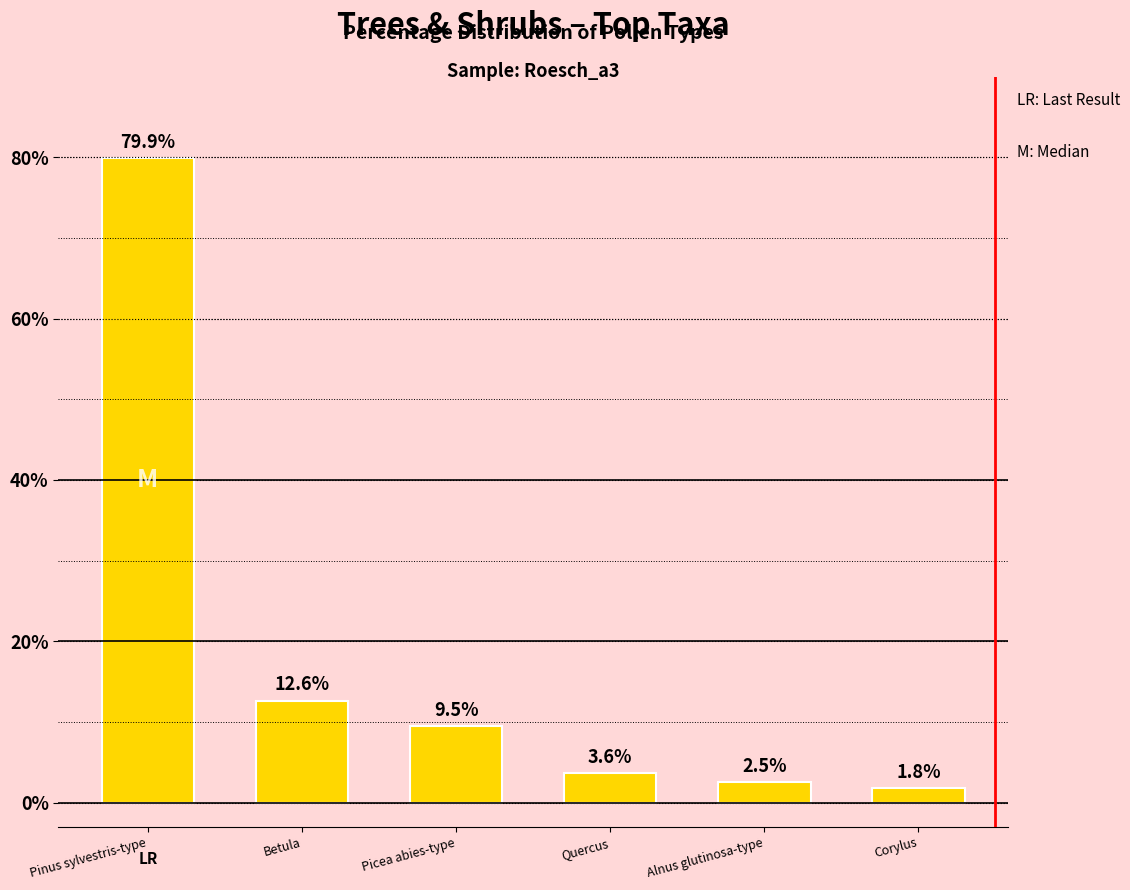

What is the smallest value displayed?

1.8